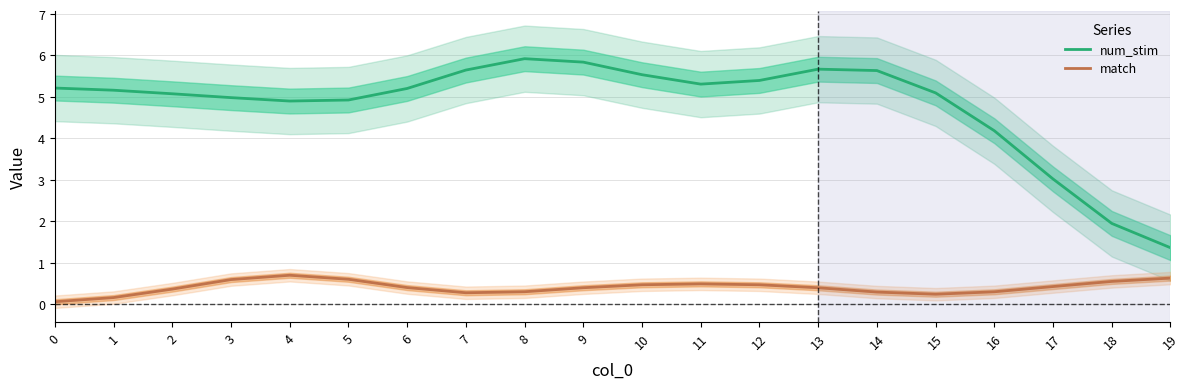

What is the difference between the num_stim values at 0 and 7?

0.4